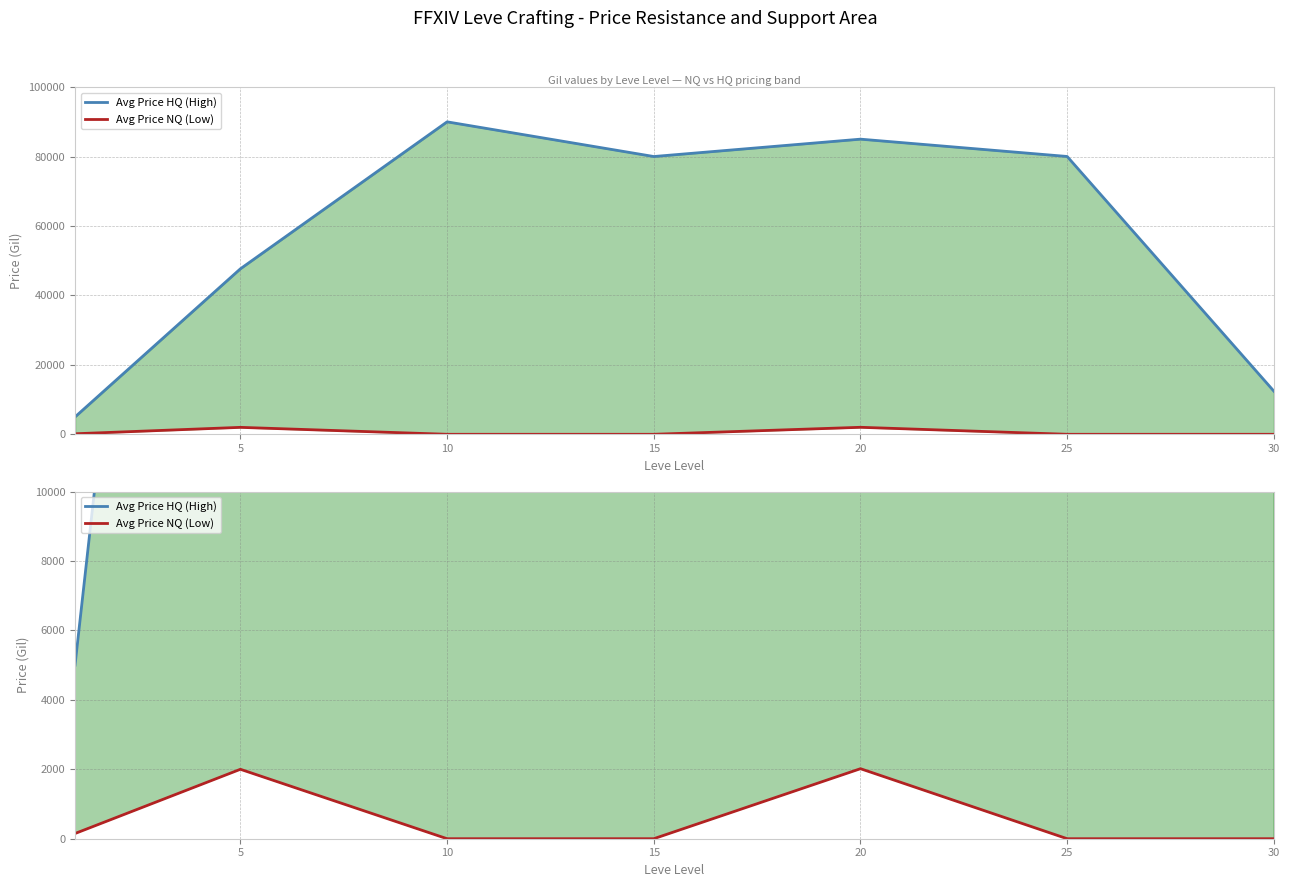

The value of Avg Price NQ (Low) at 5 is 913.7. True or false?

False